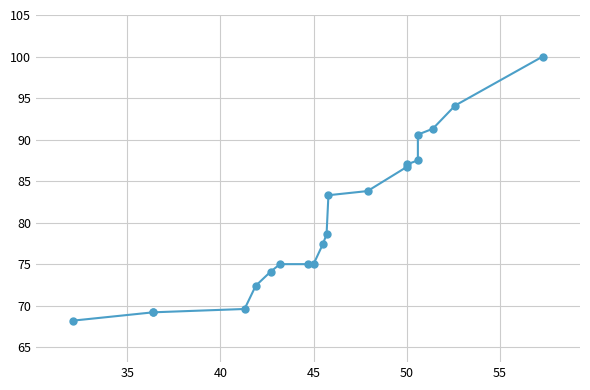

What is the difference between the maximum and second lowest values?

30.8